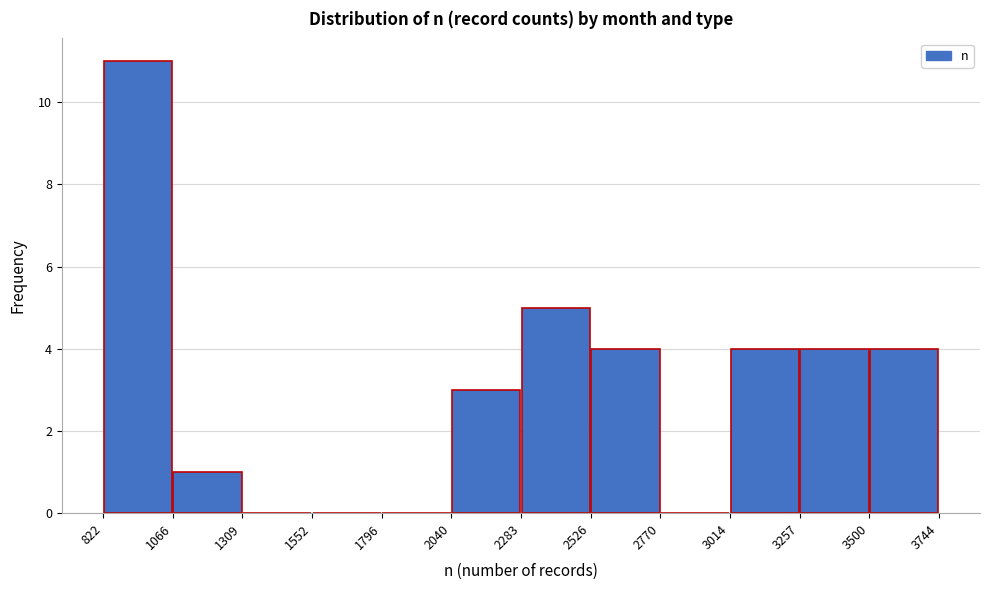

Reading left to right, list every bar in this chart as the range it spans on the x-axis followed by its height. The values are not printed on the chart, so give them approximately, as read against the axis.

822 to 1066: 11
1066 to 1309: 1
1309 to 1552: 0
1552 to 1796: 0
1796 to 2040: 0
2040 to 2283: 3
2283 to 2526: 5
2526 to 2770: 4
2770 to 3014: 0
3014 to 3257: 4
3257 to 3500: 4
3500 to 3744: 4